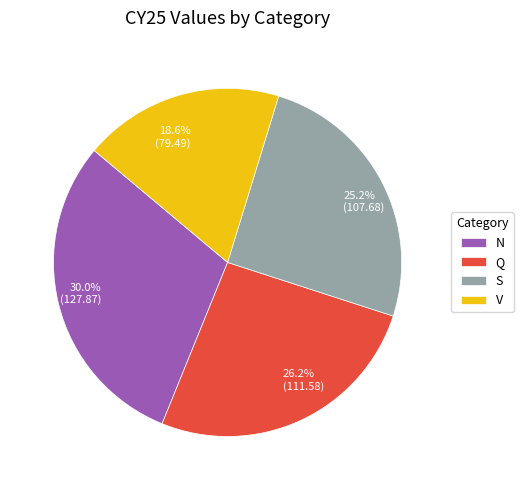

To the nearest percent, what is the difference between the largest and smallest slice percentages?

11%